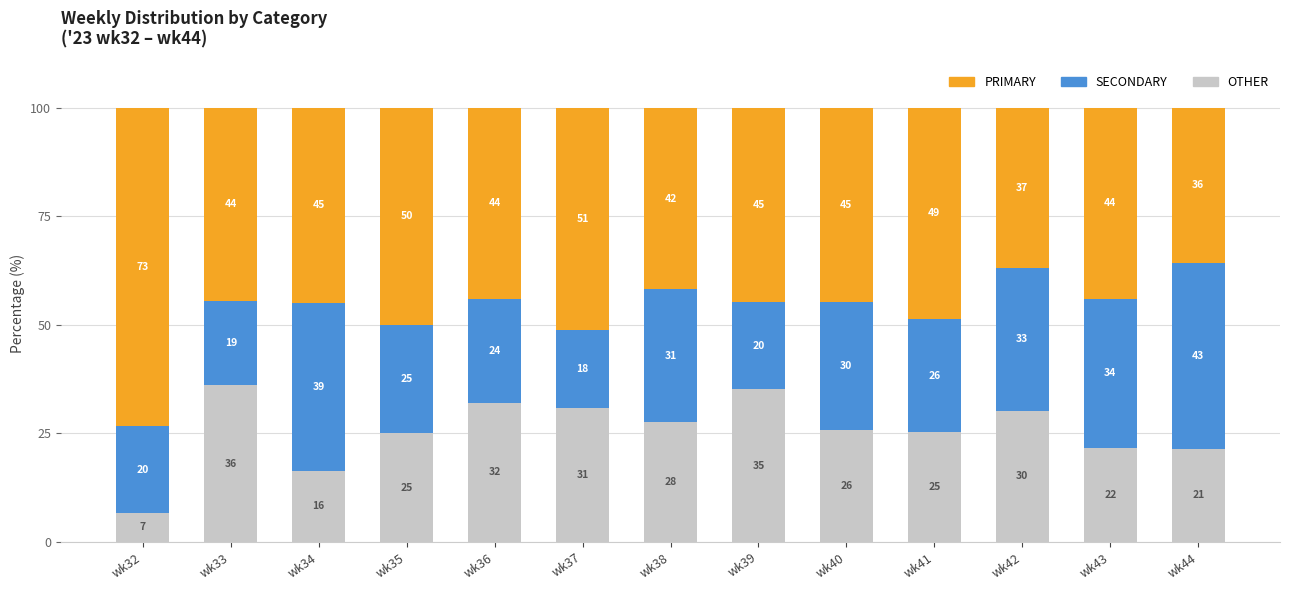

Is it true that OTHER equals 27.6 at wk38?

True